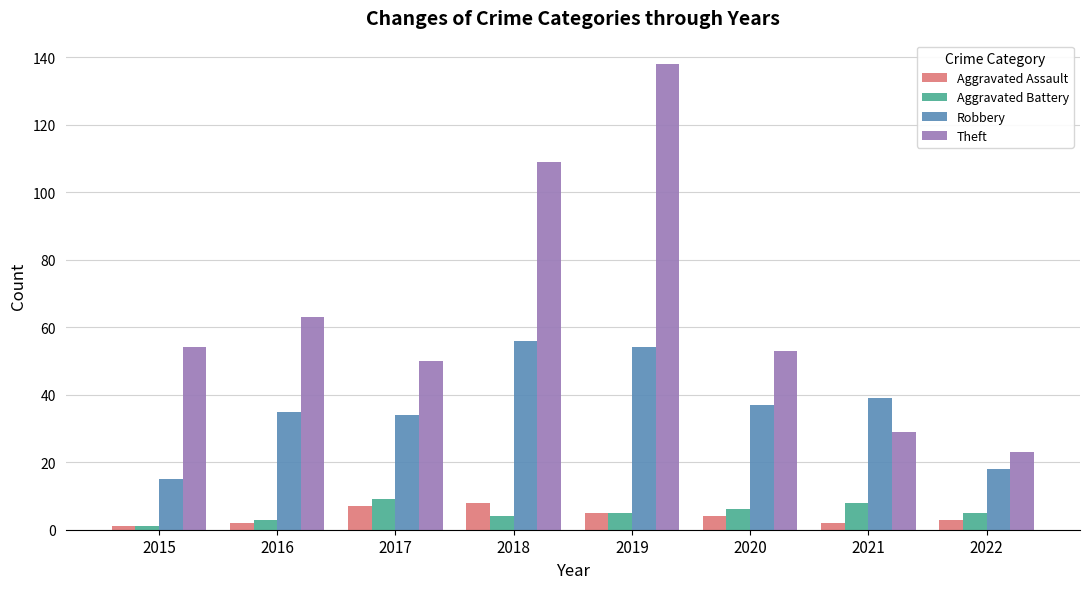

Which series has the widest spread of values?

Theft